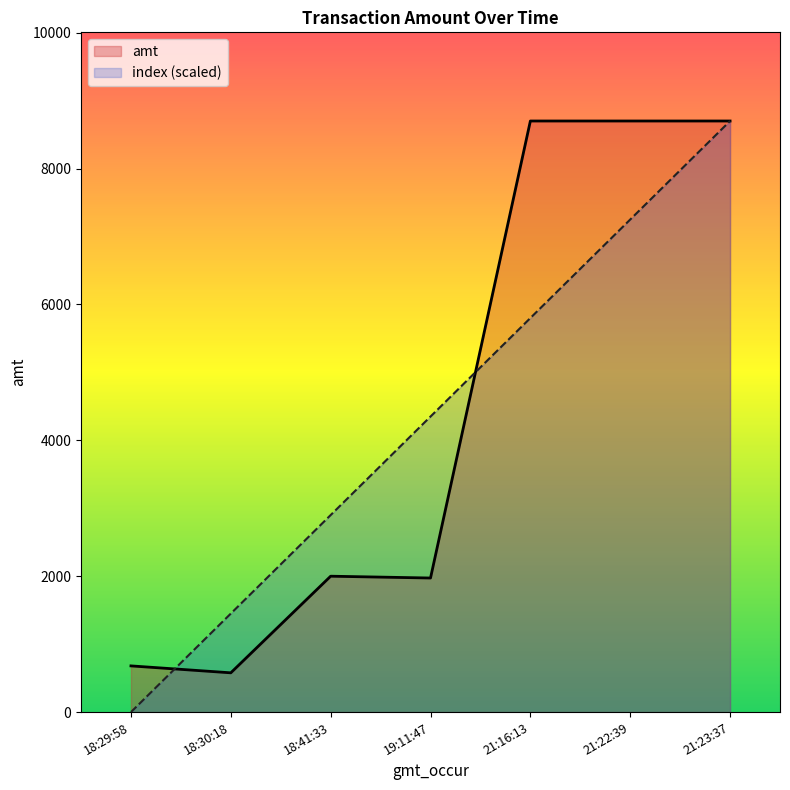

Which series changed the most between 18:30:18 and 21:23:37?

amt